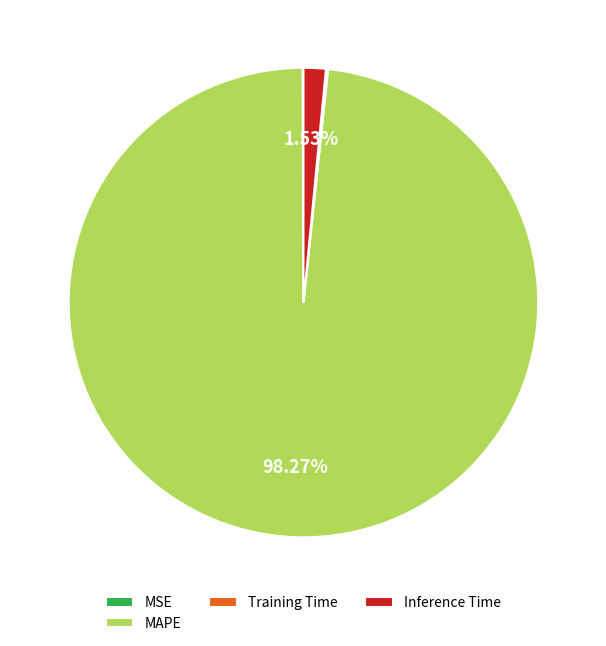

To the nearest percent, what portion does Inference Time represent?

2%